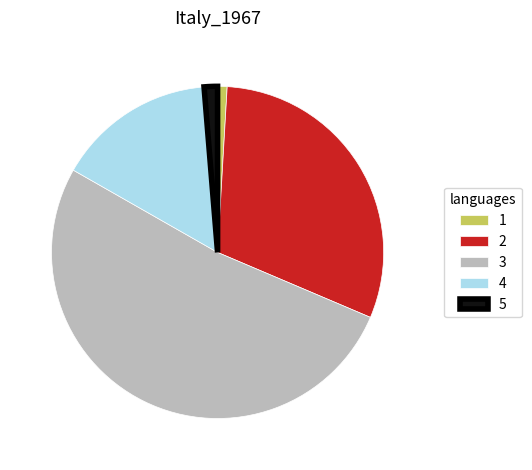

Does 4 represent more than half of the total?

No